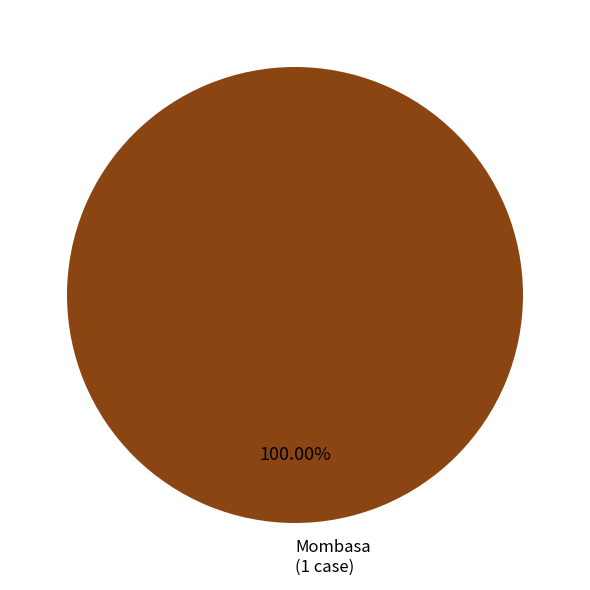

Does any single category account for the majority?

Yes